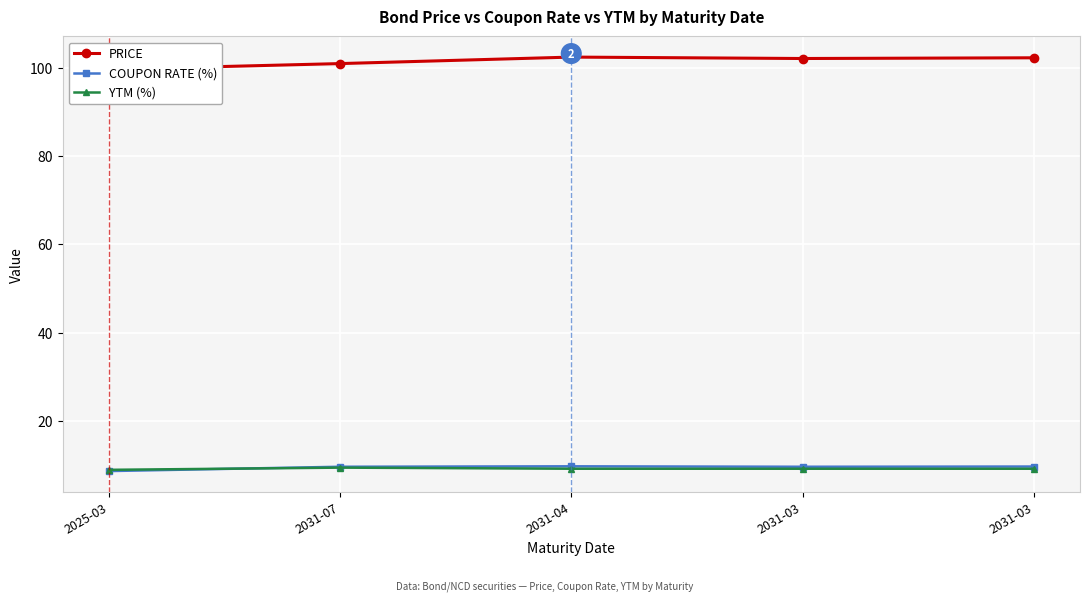

List the labels in order of YTM (%) value, smallest first.

2025-03, 2031-04, 2031-03, 2031-03, 2031-07